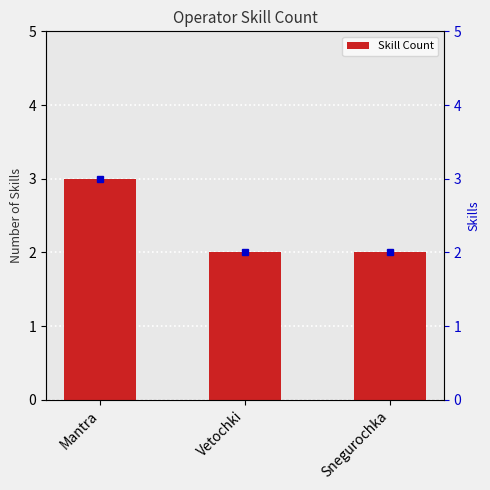

What is the label of the 2nd bar from the right?

Vetochki